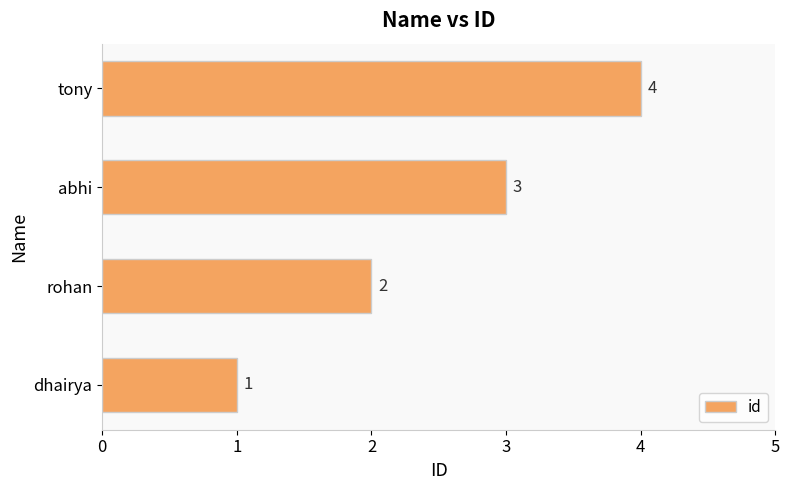

Between tony and dhairya, which is larger?

tony